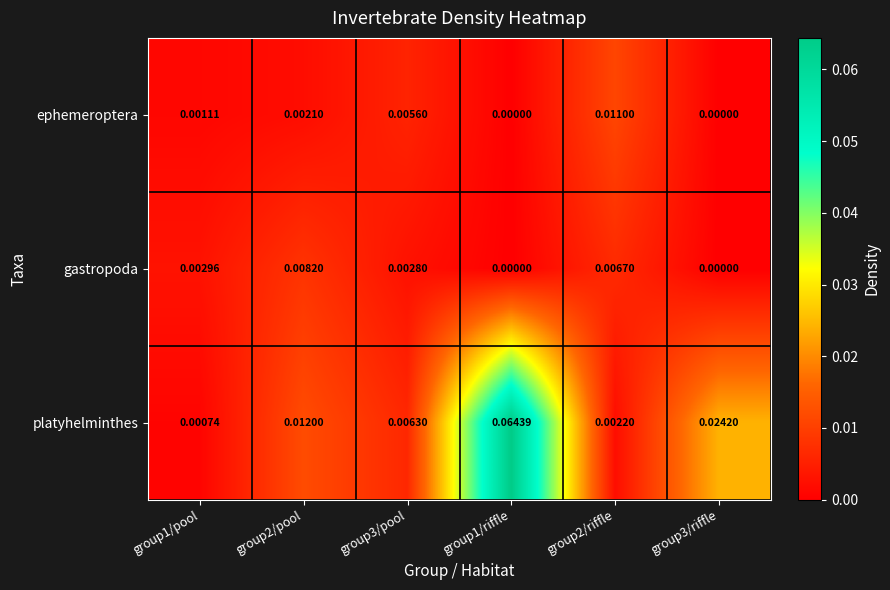

Which series has the largest total across all categories?

platyhelminthes